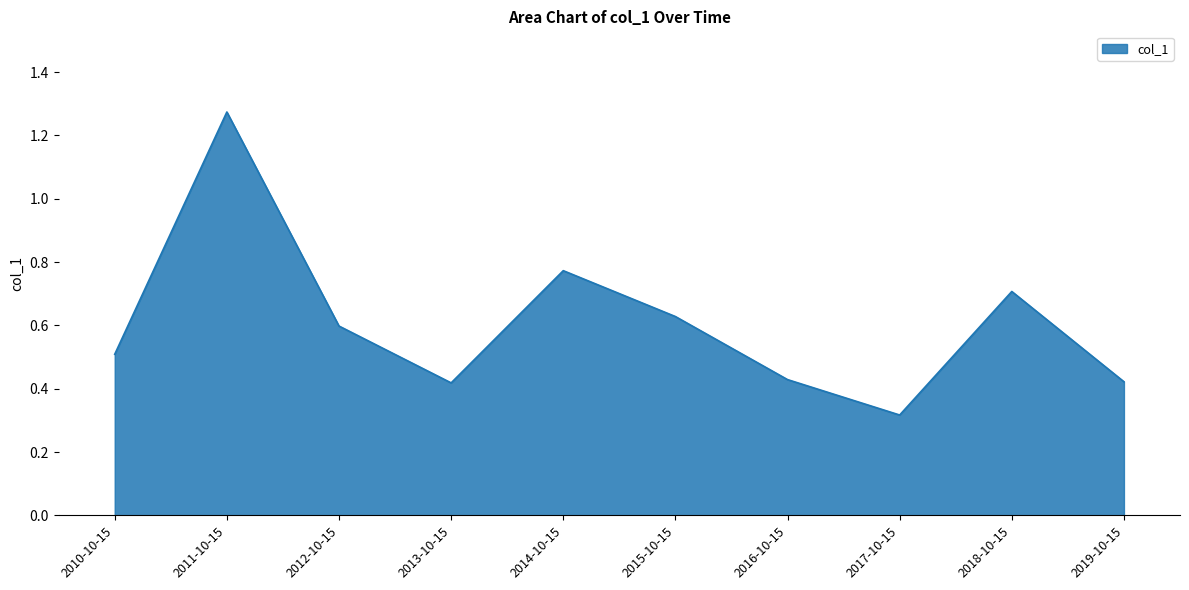

What is the change in value from 2012-10-15 to 2014-10-15?

+0.2